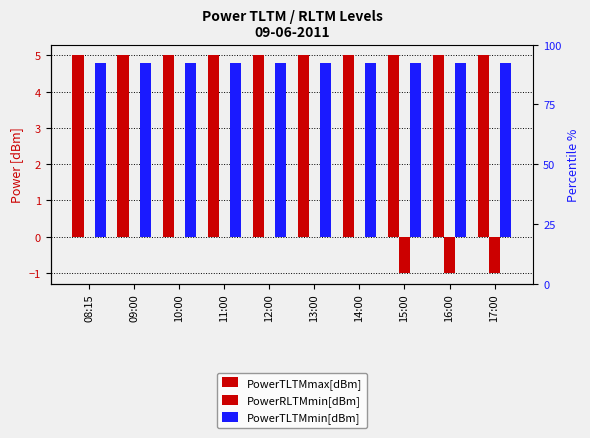

List the series in order of their peak value, highest first.

PowerTLTMmax[dBm], PowerTLTMmin[dBm], PowerRLTMmin[dBm]